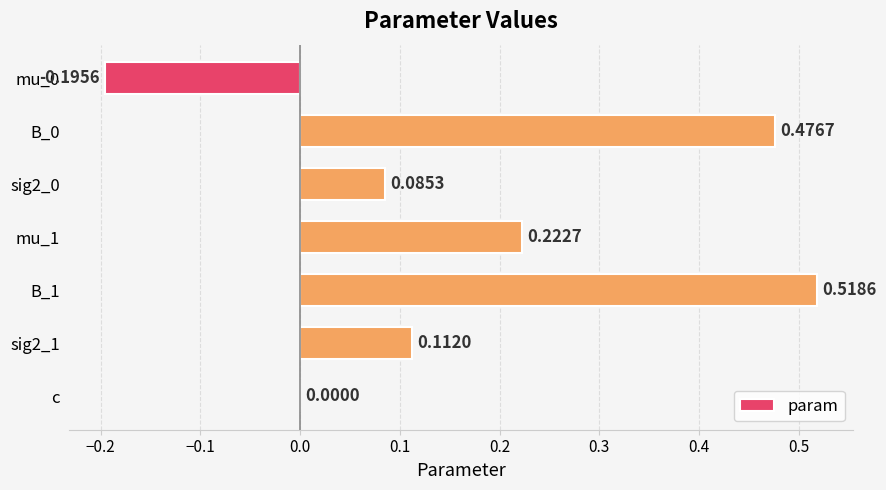

Where is the data nearest to the value 0?

c